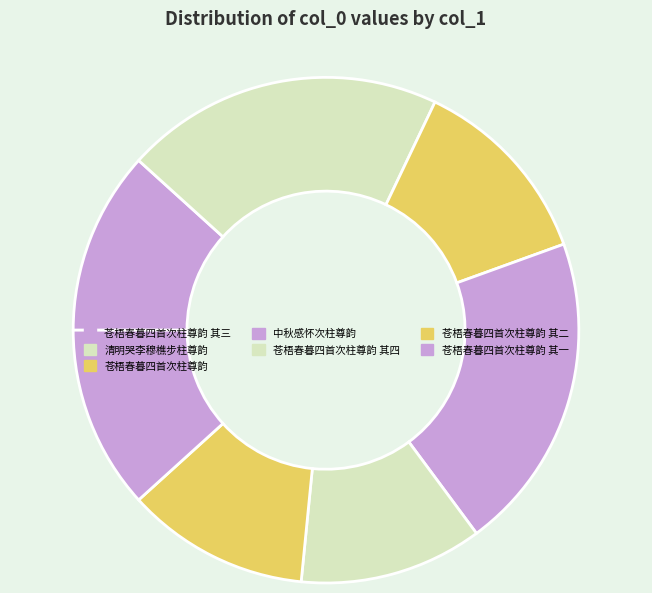

Is there any slice that represents more than half of the pie?

No